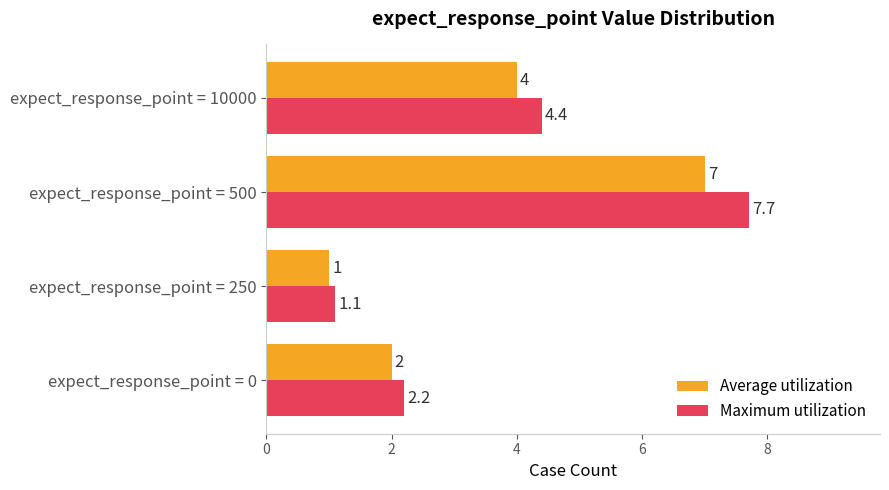

Which series has the largest total across all categories?

Maximum utilization